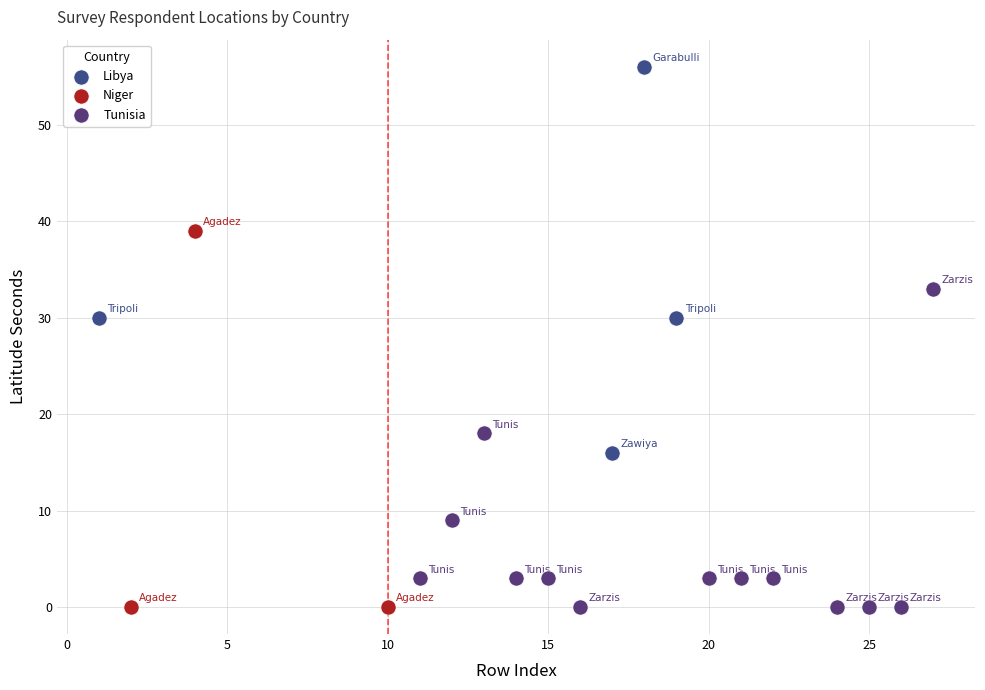

What are all the series names shown in the legend?

Libya, Niger, Tunisia